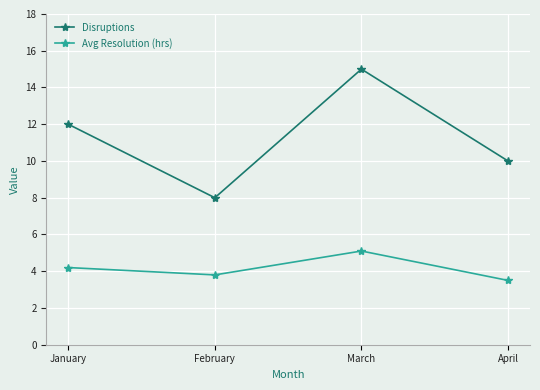

Which category has the lowest value in the Disruptions series?

February